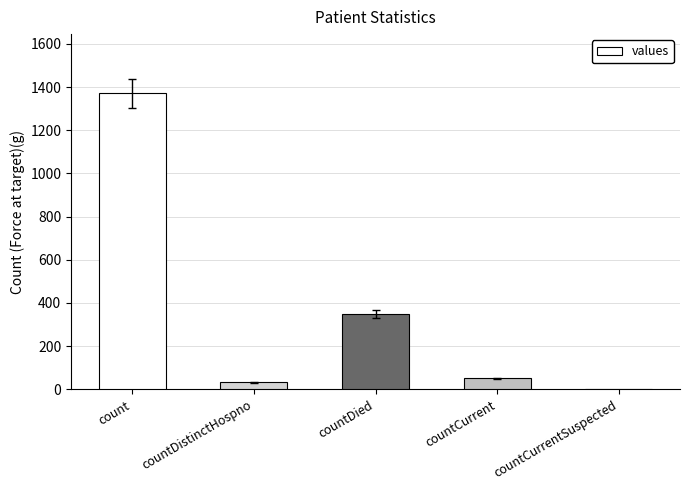

Reading left to right, what are all the values shown in this chart?

count=1371	countDistinctHospno=33	countDied=349	countCurrent=52	countCurrentSuspected=0